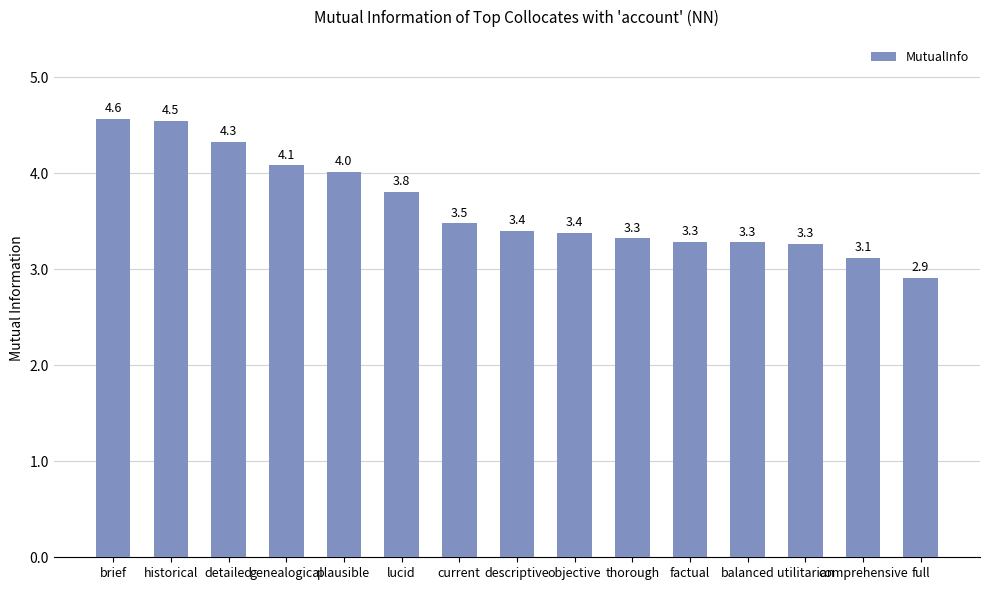

At which label does the data first exceed 3?

brief